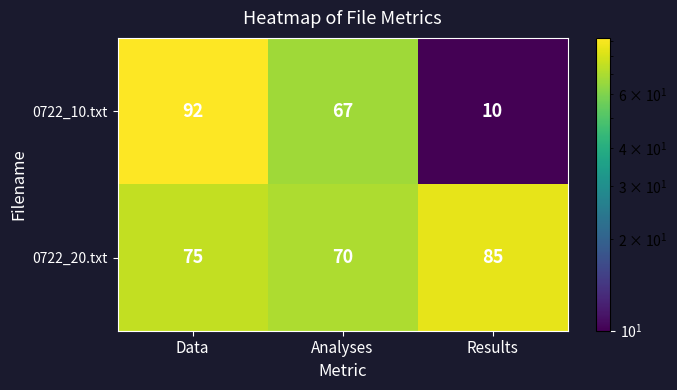

What is the sum of the 0722_10.txt values at Results and Data?

102